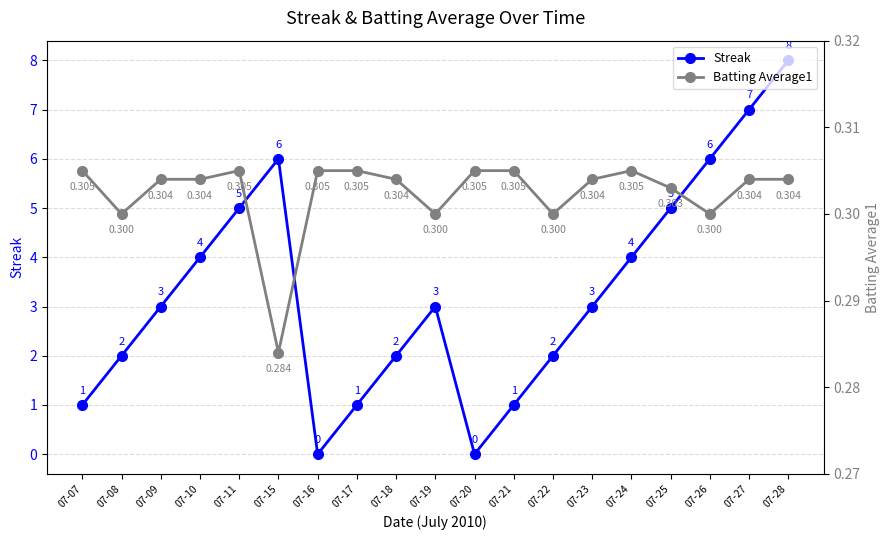

Between which two adjacent categories do Streak and Batting Average1 first intersect?

07-15 and 07-16